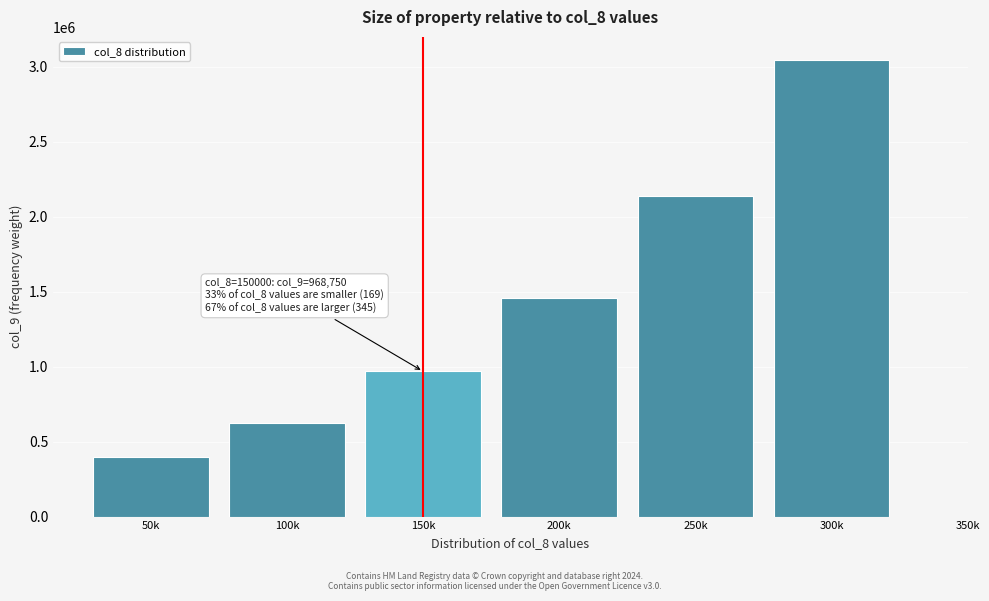

Reading left to right, what are all the values shown in this chart?

400000.0	625000.0	968750.0	1460937.5	2138671.9	3048339.8